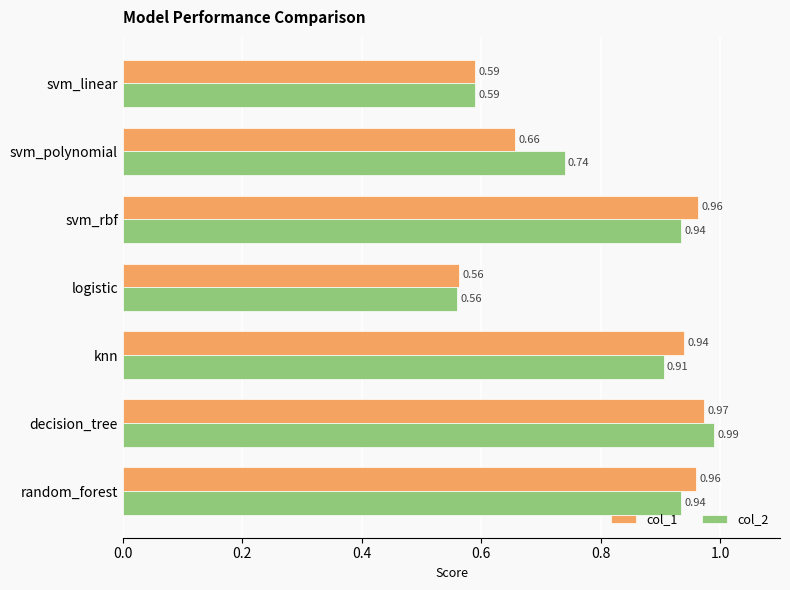

At which category is the sum across all series the highest?

decision_tree